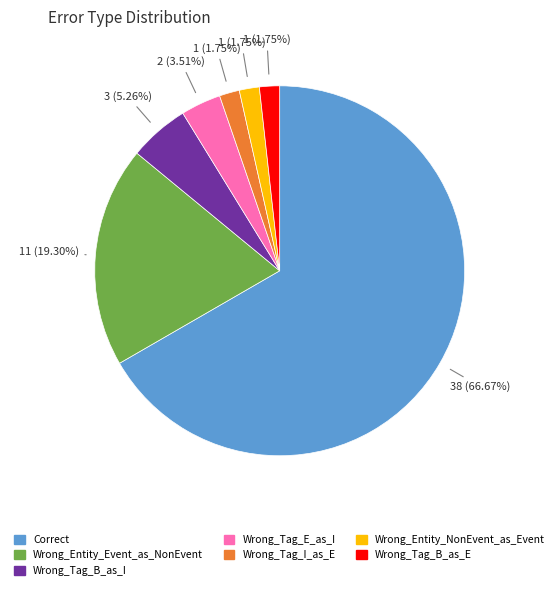

How much of the chart is everything except Correct?

33.3%